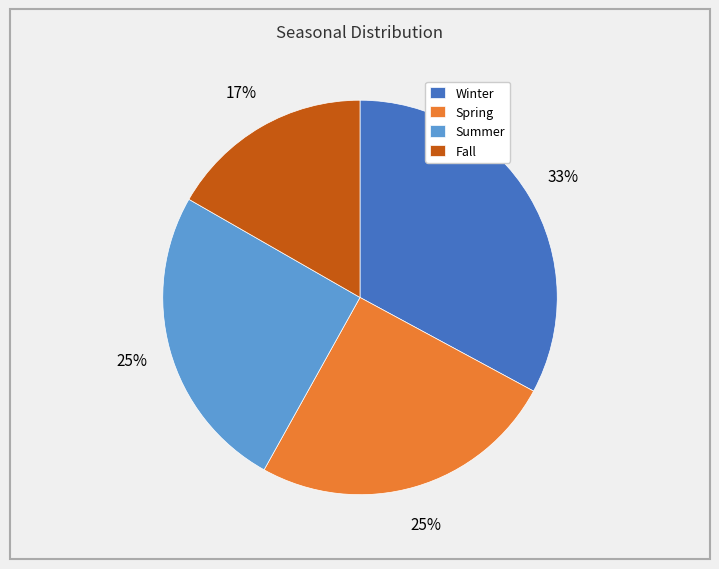

Is Summer the majority of the pie?

No